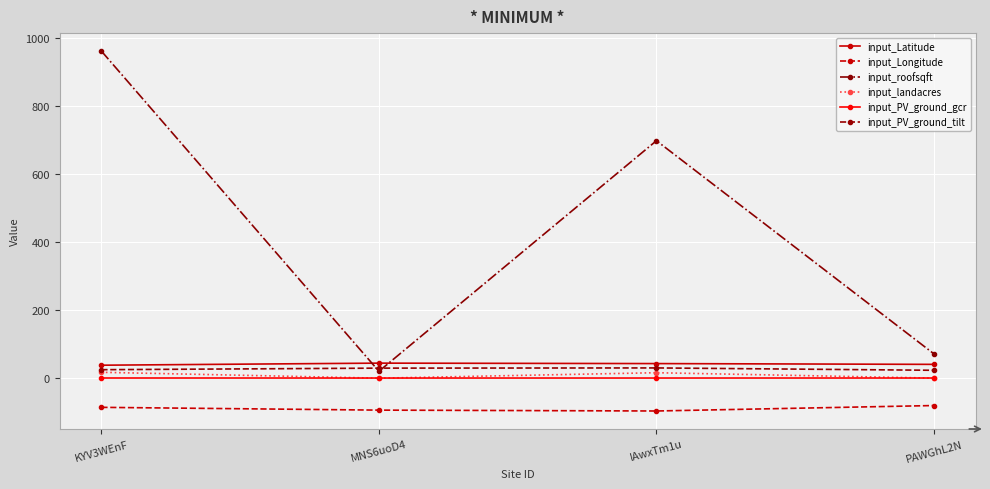

True or false: input_PV_ground_gcr has more than 1 interior local peaks.

False